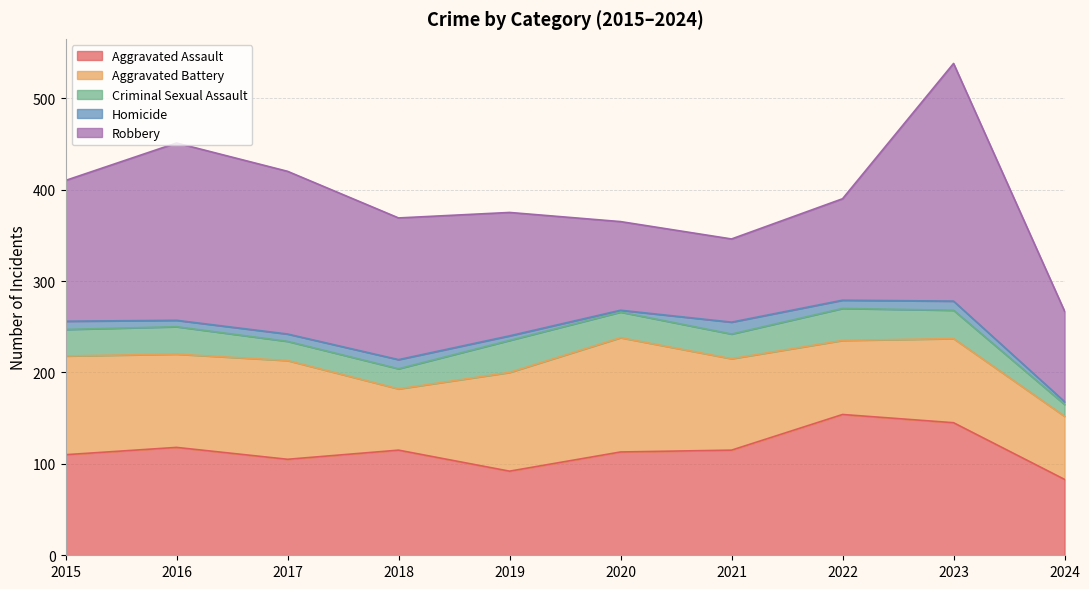

Where is Robbery nearest to the value 175?

2017